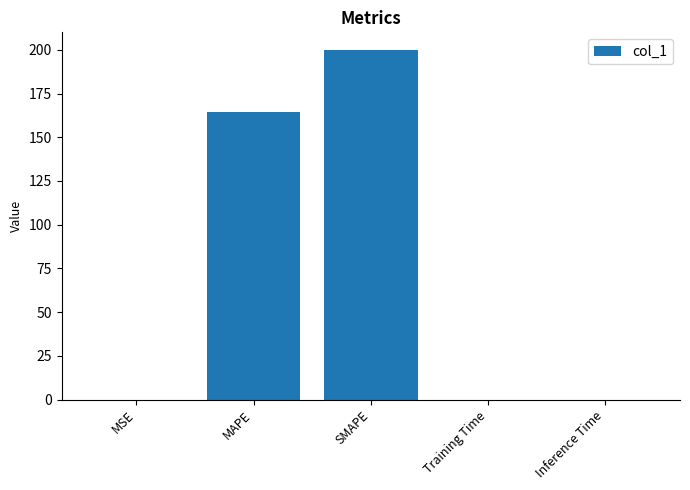

Is it true that the value at Inference Time is 0.0?

True